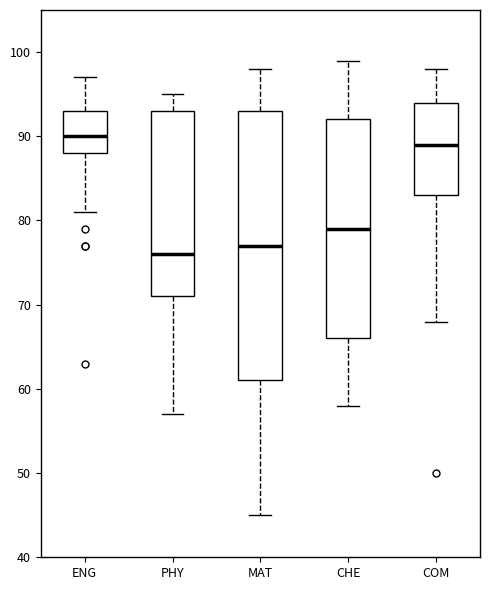

Reading left to right, read every box against the y-axis: the position of its median line, the range the box covers, and the ends of its whiskers. The values are not printed on the chart, so give them approximately, as read against the axis.

ENG: median 90, box 88 to 93, whiskers 81 to 97
PHY: median 76, box 71 to 93, whiskers 57 to 95
MAT: median 77, box 61 to 93, whiskers 45 to 98
CHE: median 79, box 66 to 92, whiskers 58 to 99
COM: median 89, box 83 to 94, whiskers 68 to 98